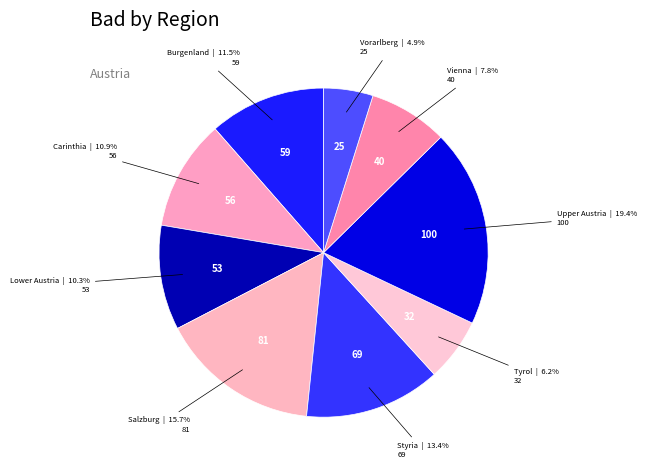

To the nearest percent, what is the difference between the largest and smallest slice percentages?

15%